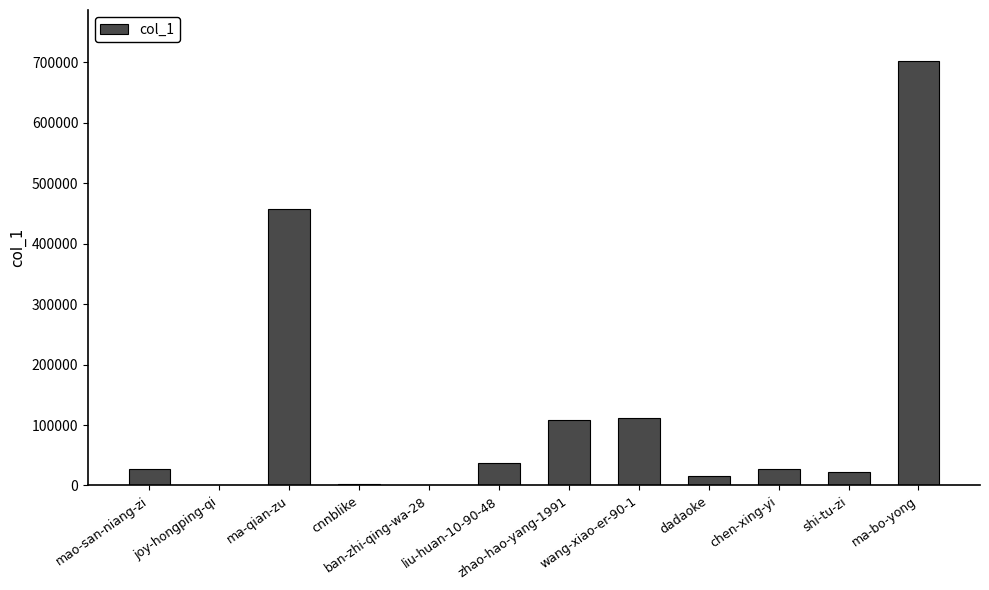

What is the change in value from zhao-hao-yang-1991 to ma-bo-yong?

+592871